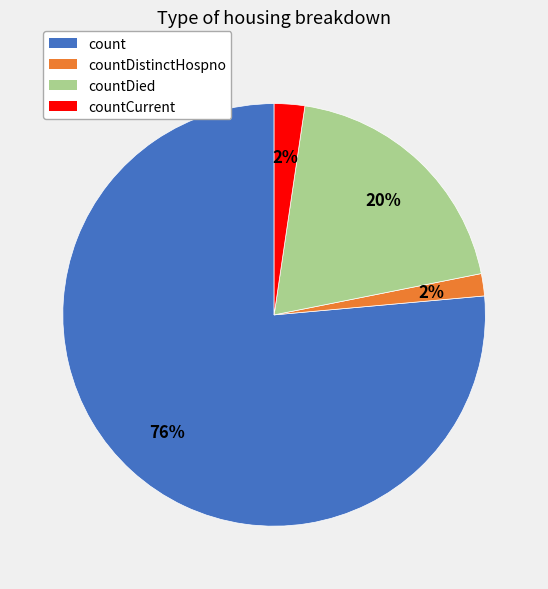

Is there any slice that represents more than half of the pie?

Yes